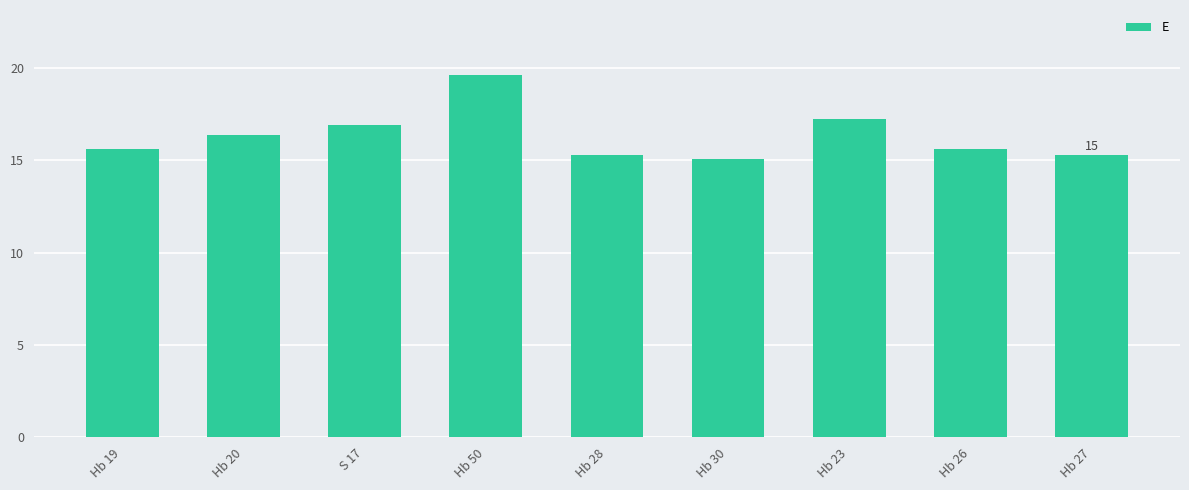

The chart shows a value of 15.6 at Hb 26. True or false?

True